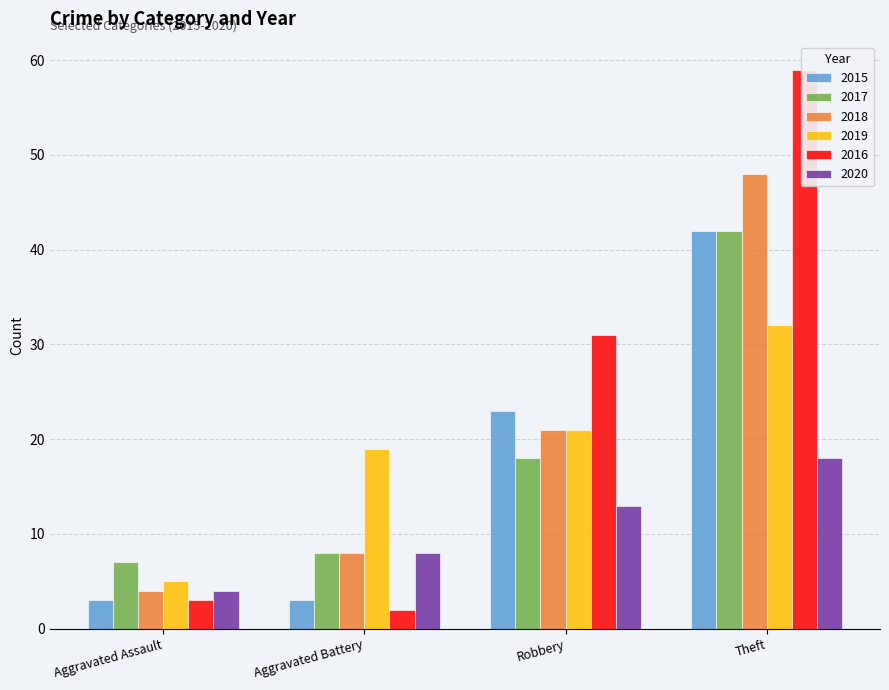

Reading left to right, list all the values displayed in this chart.

2015: Aggravated Assault=3	Aggravated Battery=3	Robbery=23	Theft=42
2017: Aggravated Assault=7	Aggravated Battery=8	Robbery=18	Theft=42
2018: Aggravated Assault=4	Aggravated Battery=8	Robbery=21	Theft=48
2019: Aggravated Assault=5	Aggravated Battery=19	Robbery=21	Theft=32
2016: Aggravated Assault=3	Aggravated Battery=2	Robbery=31	Theft=59
2020: Aggravated Assault=4	Aggravated Battery=8	Robbery=13	Theft=18